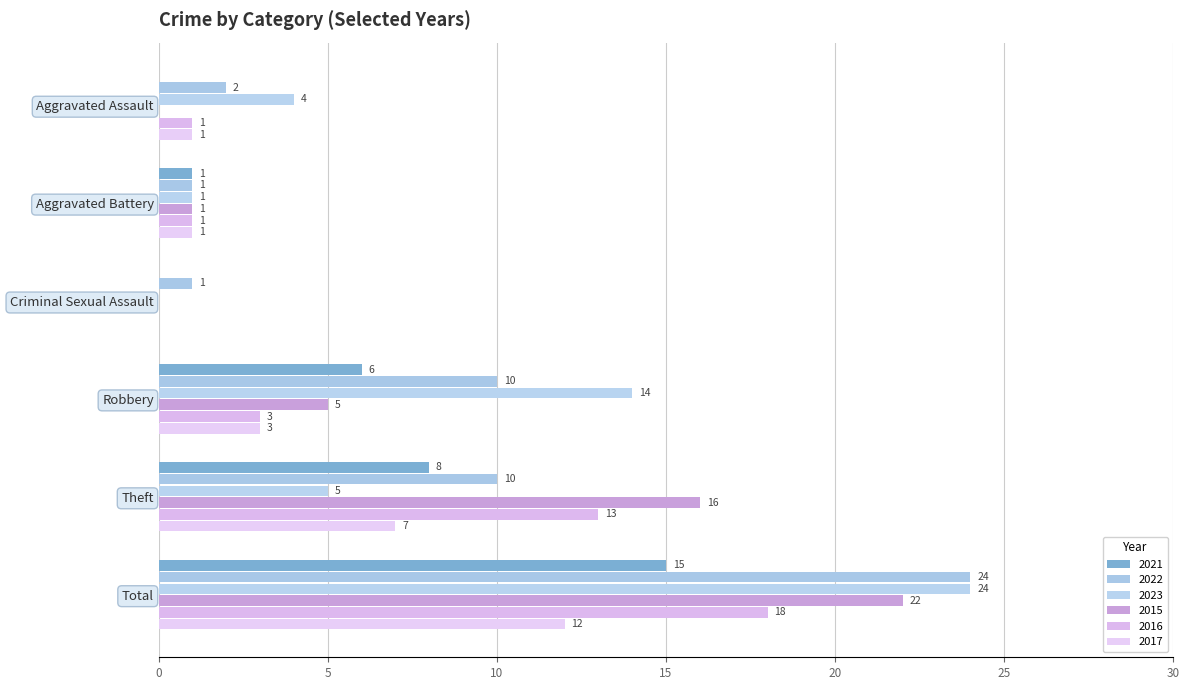

What is the difference between the second highest and minimum values in the 2015 series?

16